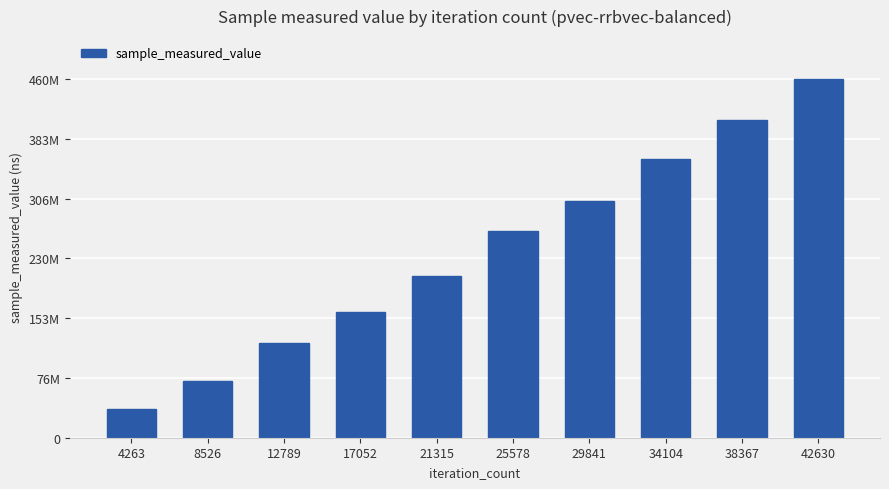

What is the maximum value shown in the chart?

460165499